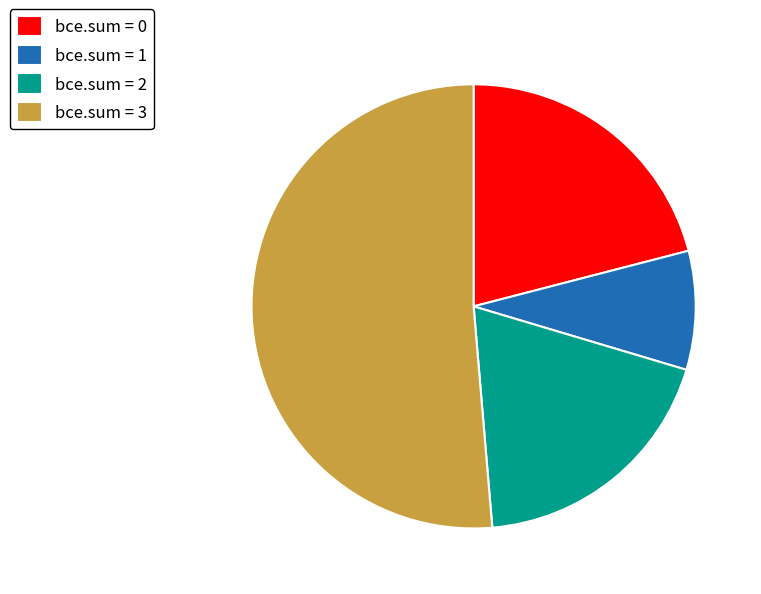

Is there a majority slice in this chart?

Yes